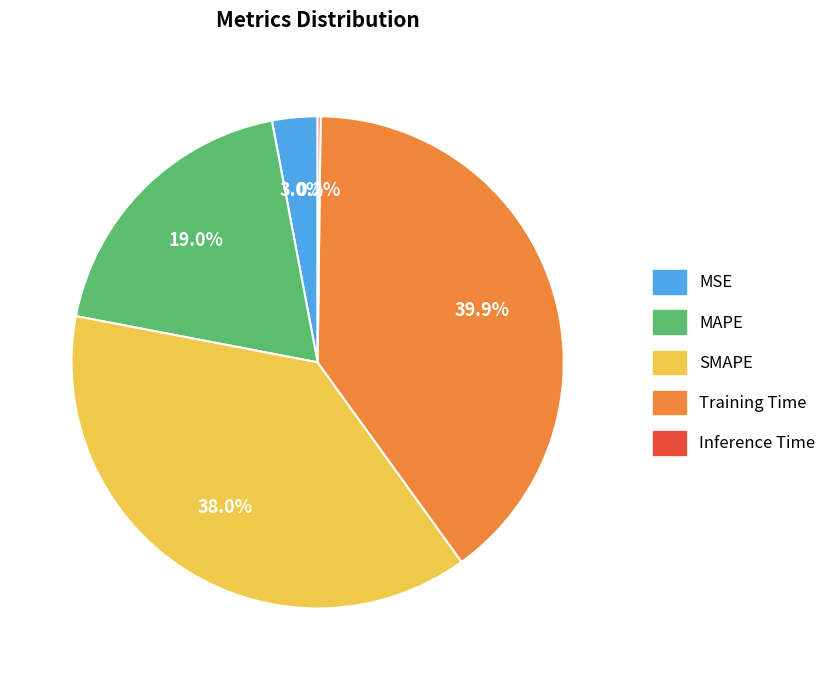

To the nearest percent, what portion does SMAPE represent?

38%